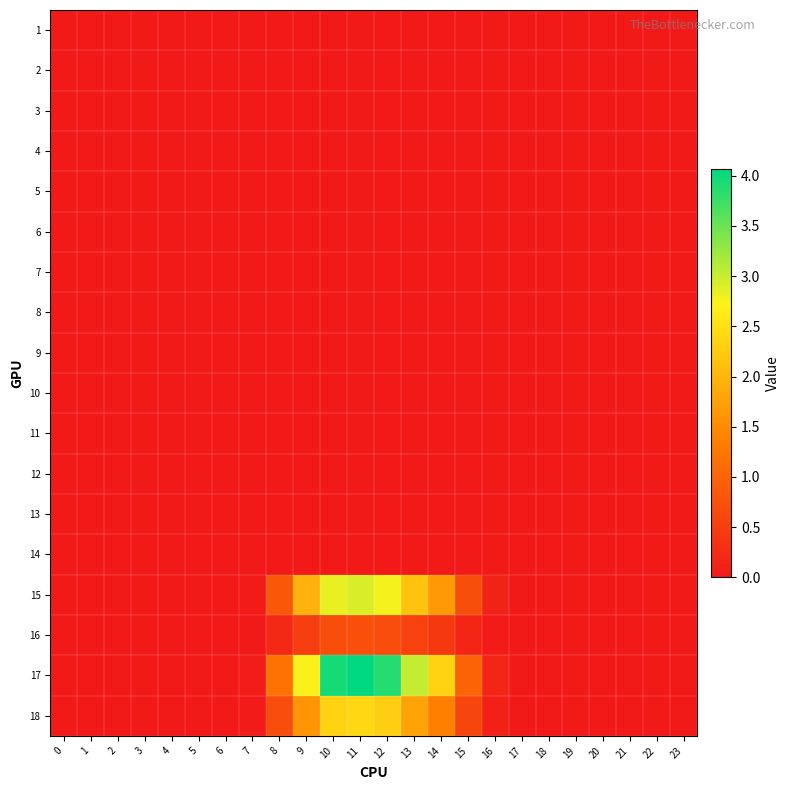

Reading right to left, extract all data points from this chart.

1: 23=0.0	22=0.0	21=0.0	20=0.0	19=0.0	18=0.0	17=0.0	16=0.0	15=0.0	14=0.0	13=0.0	12=0.0	11=0.0	10=0.0	9=0.0	8=0.0	7=0.0	6=0.0	5=0.0	4=0.0	3=0.0	2=0.0	1=0.0	0=0.0
2: 23=0.0	22=0.0	21=0.0	20=0.0	19=0.0	18=0.0	17=0.0	16=0.0	15=0.0	14=0.0	13=0.0	12=0.0	11=0.0	10=0.0	9=0.0	8=0.0	7=0.0	6=0.0	5=0.0	4=0.0	3=0.0	2=0.0	1=0.0	0=0.0
3: 23=0.0	22=0.0	21=0.0	20=0.0	19=0.0	18=0.0	17=0.0	16=0.0	15=0.0	14=0.0	13=0.0	12=0.0	11=0.0	10=0.0	9=0.0	8=0.0	7=0.0	6=0.0	5=0.0	4=0.0	3=0.0	2=0.0	1=0.0	0=0.0
4: 23=0.0	22=0.0	21=0.0	20=0.0	19=0.0	18=0.0	17=0.0	16=0.0	15=0.0	14=0.0	13=0.0	12=0.0	11=0.0	10=0.0	9=0.0	8=0.0	7=0.0	6=0.0	5=0.0	4=0.0	3=0.0	2=0.0	1=0.0	0=0.0
5: 23=0.0	22=0.0	21=0.0	20=0.0	19=0.0	18=0.0	17=0.0	16=0.0	15=0.0	14=0.0	13=0.0	12=0.0	11=0.0	10=0.0	9=0.0	8=0.0	7=0.0	6=0.0	5=0.0	4=0.0	3=0.0	2=0.0	1=0.0	0=0.0
6: 23=0.0	22=0.0	21=0.0	20=0.0	19=0.0	18=0.0	17=0.0	16=0.0	15=0.0	14=0.0	13=0.0	12=0.0	11=0.0	10=0.0	9=0.0	8=0.0	7=0.0	6=0.0	5=0.0	4=0.0	3=0.0	2=0.0	1=0.0	0=0.0
7: 23=0.0	22=0.0	21=0.0	20=0.0	19=0.0	18=0.0	17=0.0	16=0.0	15=0.0	14=0.0	13=0.0	12=0.0	11=0.0	10=0.0	9=0.0	8=0.0	7=0.0	6=0.0	5=0.0	4=0.0	3=0.0	2=0.0	1=0.0	0=0.0
8: 23=0.0	22=0.0	21=0.0	20=0.0	19=0.0	18=0.0	17=0.0	16=0.0	15=0.0	14=0.0	13=0.0	12=0.0	11=0.0	10=0.0	9=0.0	8=0.0	7=0.0	6=0.0	5=0.0	4=0.0	3=0.0	2=0.0	1=0.0	0=0.0
9: 23=0.0	22=0.0	21=0.0	20=0.0	19=0.0	18=0.0	17=0.0	16=0.0	15=0.0	14=0.0	13=0.0	12=0.0	11=0.0	10=0.0	9=0.0	8=0.0	7=0.0	6=0.0	5=0.0	4=0.0	3=0.0	2=0.0	1=0.0	0=0.0
10: 23=0.0	22=0.0	21=0.0	20=0.0	19=0.0	18=0.0	17=0.0	16=0.0	15=0.0	14=0.0	13=0.0	12=0.0	11=0.0	10=0.0	9=0.0	8=0.0	7=0.0	6=0.0	5=0.0	4=0.0	3=0.0	2=0.0	1=0.0	0=0.0
11: 23=0.0	22=0.0	21=0.0	20=0.0	19=0.0	18=0.0	17=0.0	16=0.0	15=0.0	14=0.0	13=0.0	12=0.0	11=0.0	10=0.0	9=0.0	8=0.0	7=0.0	6=0.0	5=0.0	4=0.0	3=0.0	2=0.0	1=0.0	0=0.0
12: 23=0.0	22=0.0	21=0.0	20=0.0	19=0.0	18=0.0	17=0.0	16=0.0	15=0.0	14=0.0	13=0.0	12=0.0	11=0.0	10=0.0	9=0.0	8=0.0	7=0.0	6=0.0	5=0.0	4=0.0	3=0.0	2=0.0	1=0.0	0=0.0
13: 23=0.0	22=0.0	21=0.0	20=0.0	19=0.0	18=0.0	17=0.0	16=0.0	15=0.0	14=0.0	13=0.0	12=0.0	11=0.0	10=0.0	9=0.0	8=0.0	7=0.0	6=0.0	5=0.0	4=0.0	3=0.0	2=0.0	1=0.0	0=0.0
14: 23=0.0	22=0.0	21=0.0	20=0.0	19=0.0	18=0.0	17=0.0	16=0.0	15=0.0	14=0.0	13=0.0	12=0.0	11=0.0	10=0.0	9=0.0	8=0.0	7=0.0	6=0.0	5=0.0	4=0.0	3=0.0	2=0.0	1=0.0	0=0.0
15: 23=0.0	22=0.0	21=0.0	20=0.0	19=0.0	18=0.0	17=0.0	16=0.1	15=0.7	14=1.7	13=2.2	12=2.8	11=2.9	10=2.8	9=2.0	8=0.8	7=0.0	6=0.0	5=0.0	4=0.0	3=0.0	2=0.0	1=0.0	0=0.0
16: 23=0.0	22=0.0	21=0.0	20=0.0	19=0.0	18=0.0	17=0.0	16=0.0	15=0.2	14=0.4	13=0.5	12=0.7	11=0.7	10=0.7	9=0.5	8=0.2	7=0.0	6=0.0	5=0.0	4=0.0	3=0.0	2=0.0	1=0.0	0=0.0
17: 23=0.0	22=0.0	21=0.0	20=0.0	19=0.0	18=0.0	17=0.0	16=0.2	15=1.0	14=2.3	13=3.0	12=3.9	11=4.1	10=4.0	9=2.7	8=1.2	7=0.1	6=0.0	5=0.0	4=0.0	3=0.0	2=0.0	1=0.0	0=0.0
18: 23=0.0	22=0.0	21=0.0	20=0.0	19=0.0	18=0.0	17=0.0	16=0.1	15=0.6	14=1.4	13=1.8	12=2.3	11=2.4	10=2.3	9=1.6	8=0.7	7=0.0	6=0.0	5=0.0	4=0.0	3=0.0	2=0.0	1=0.0	0=0.0